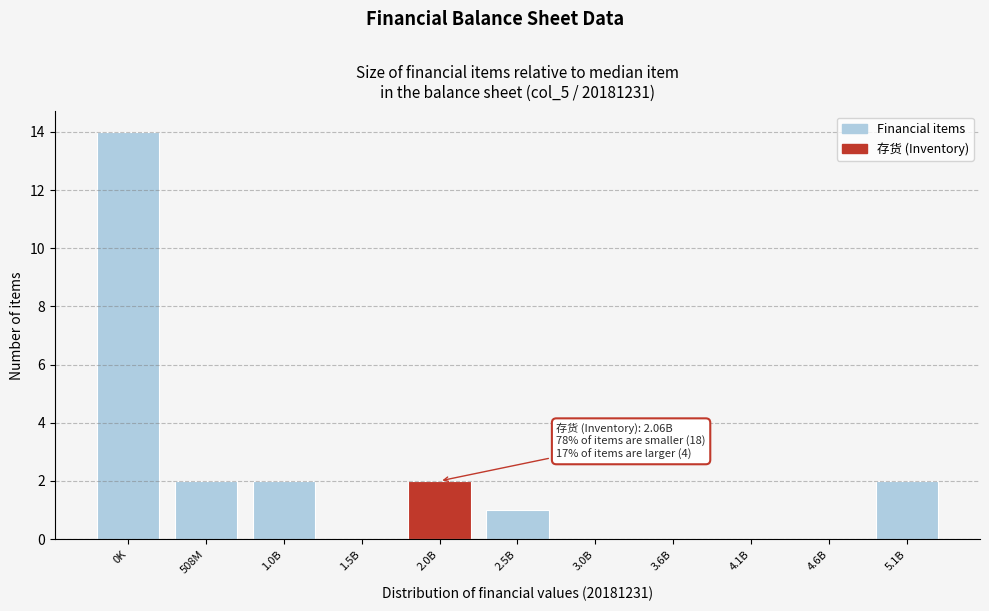

Reading left to right, extract all data points from this chart.

0K=14	508M=2	1.0B=2	1.5B=0	2.0B=2	2.5B=1	3.0B=0	3.6B=0	4.1B=0	4.6B=0	5.1B=2